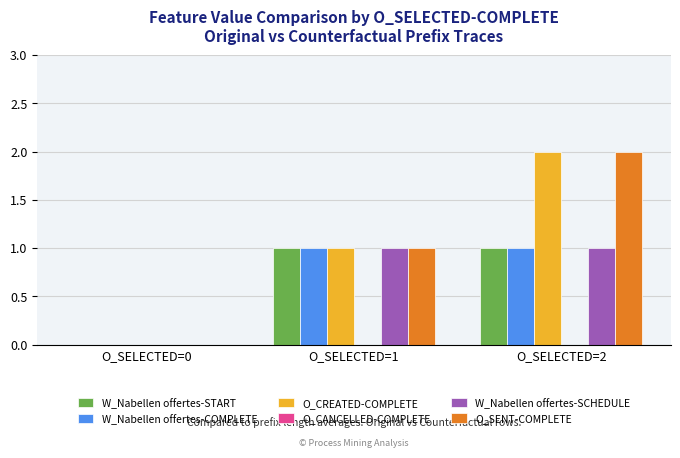

Are the bars grouped side by side (vs. stacked)?

Yes